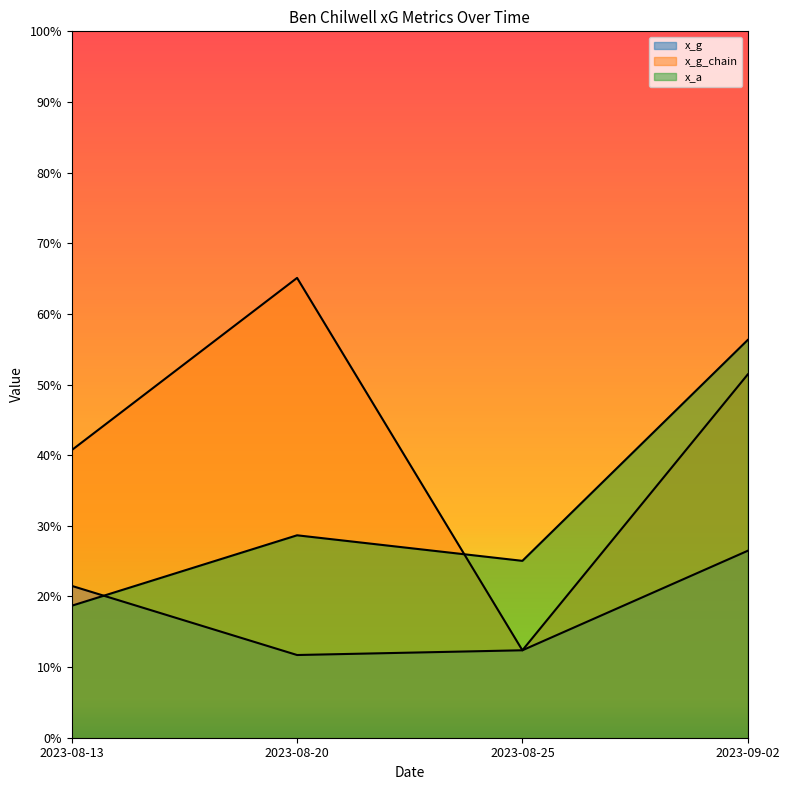

What is the difference between the x_a values at 2023-09-02 and 2023-08-13?

0.4